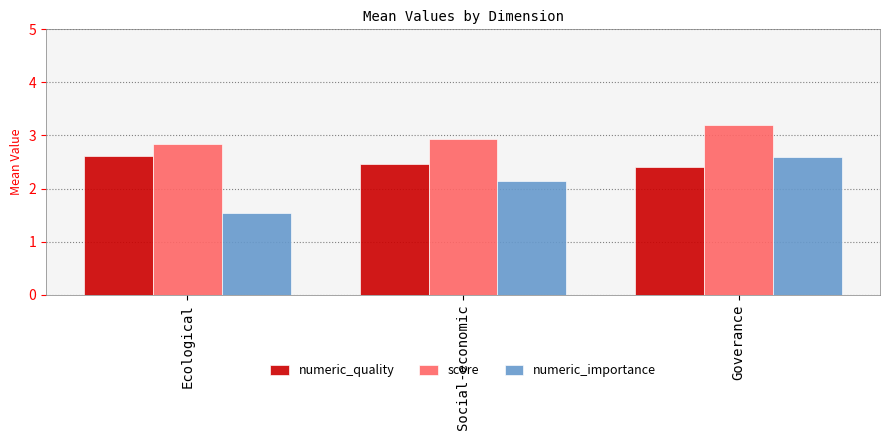

Which series changed the most between Ecological and Goverance?

numeric_importance